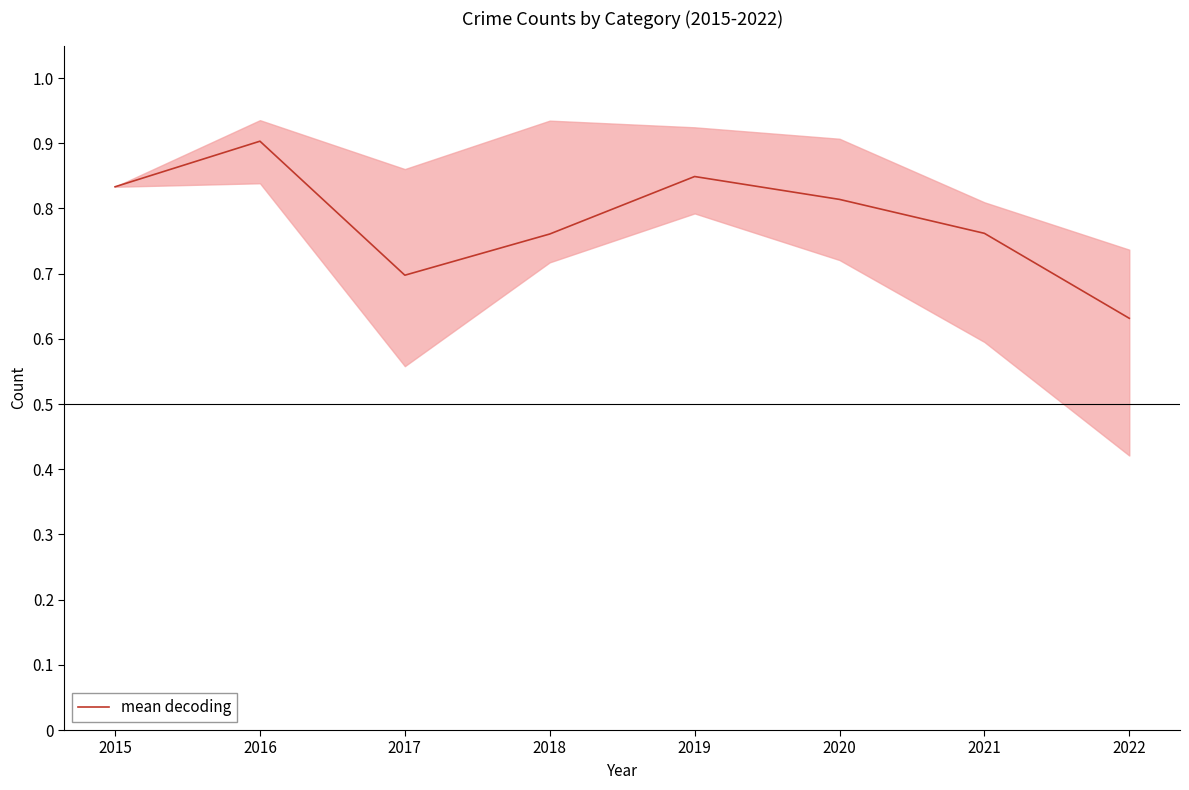

What is the change in value from 2017 to 2018?

+0.1